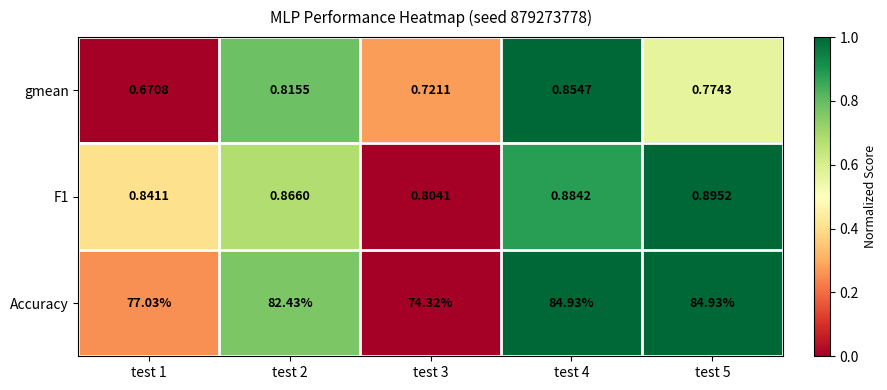

Is the value of gmean at test 5 greater than the value of F1 at test 5?

No